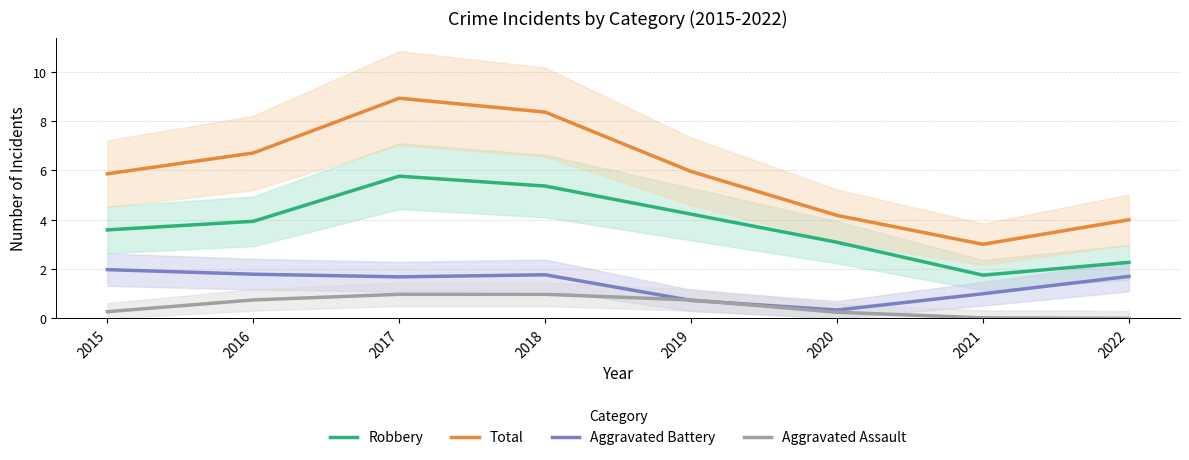

What is the average value of the Aggravated Battery series?

1.4